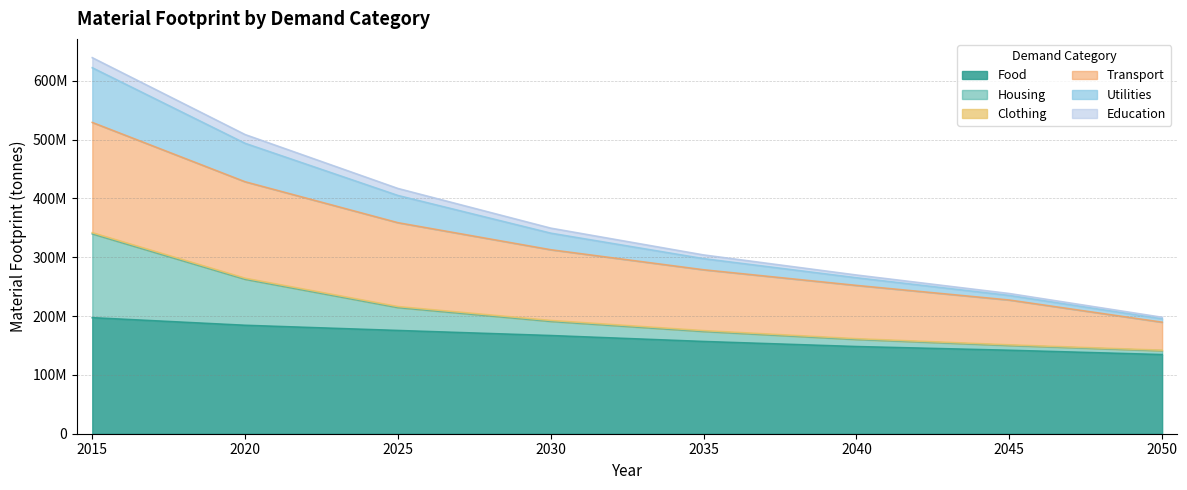

How many data points does each series have?

8